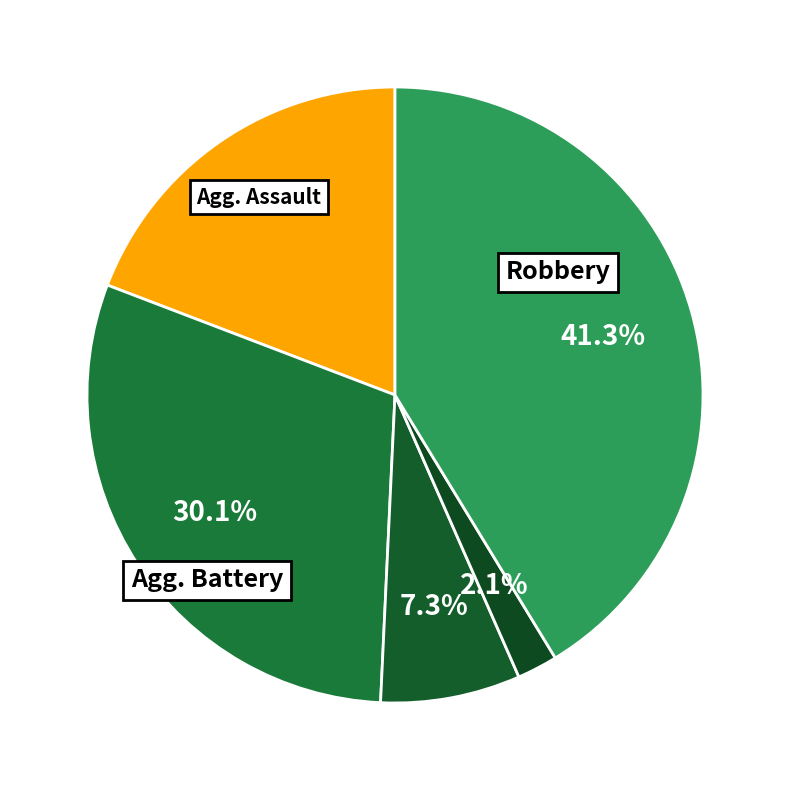

How many slices are in this pie chart?

5